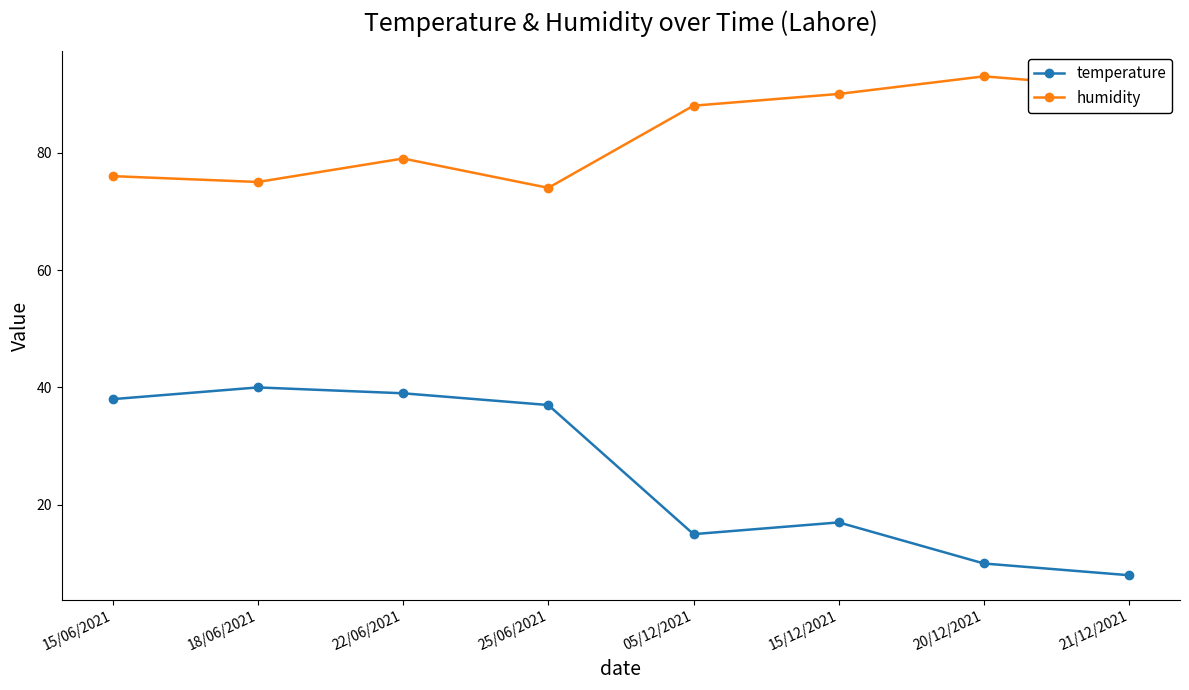

What is the average value of the temperature series?

26